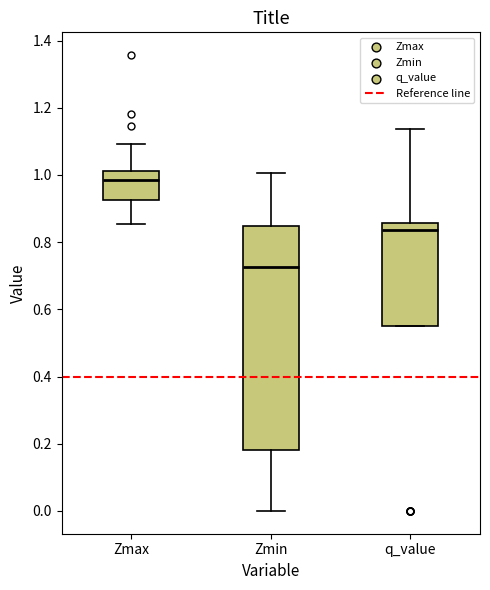

Reading left to right, read every box against the y-axis: the position of its median line, the range the box covers, and the ends of its whiskers. The values are not printed on the chart, so give them approximately, as read against the axis.

Zmax: median 0.98, box 0.92 to 1.02, whiskers 0.86 to 1.10
Zmin: median 0.72, box 0.18 to 0.84, whiskers 0.00 to 1.00
q_value: median 0.84, box 0.54 to 0.86, whiskers 0.54 to 1.14